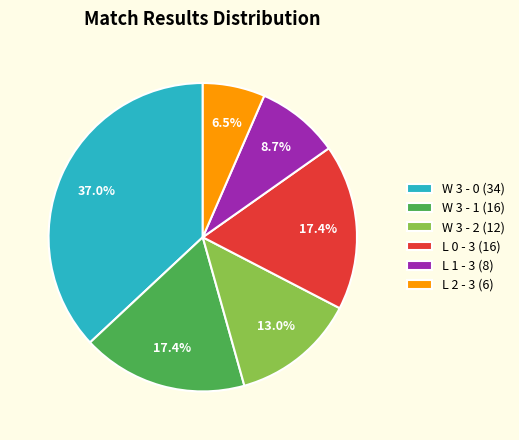

To the nearest percent, what is the difference between the largest and smallest slice percentages?

30%